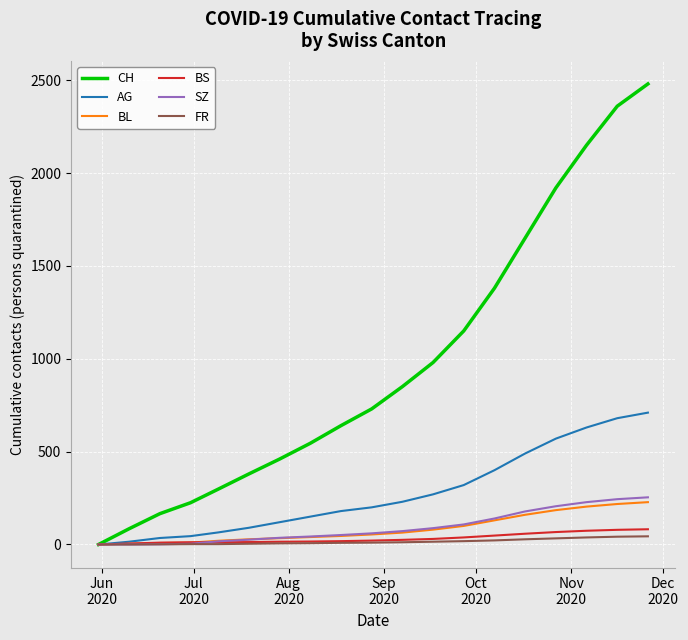

Which series has the largest range (max minus min)?

CH